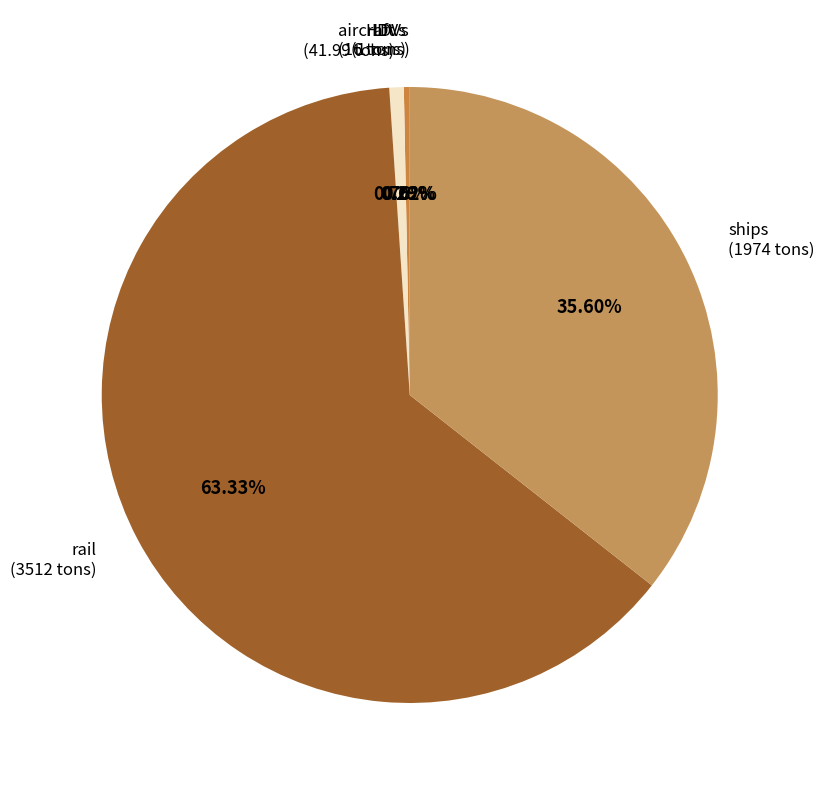

What percentage is NOT represented by HDVs?

99.7%